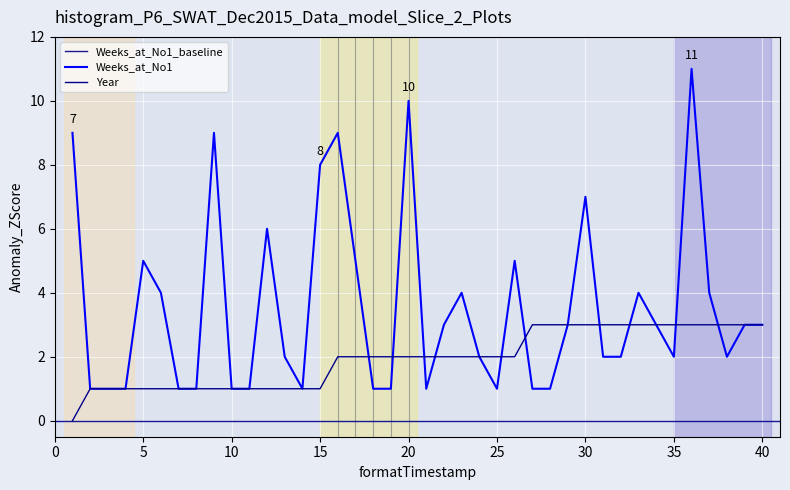

What is the difference between the maximum and minimum values in the Year series?

3